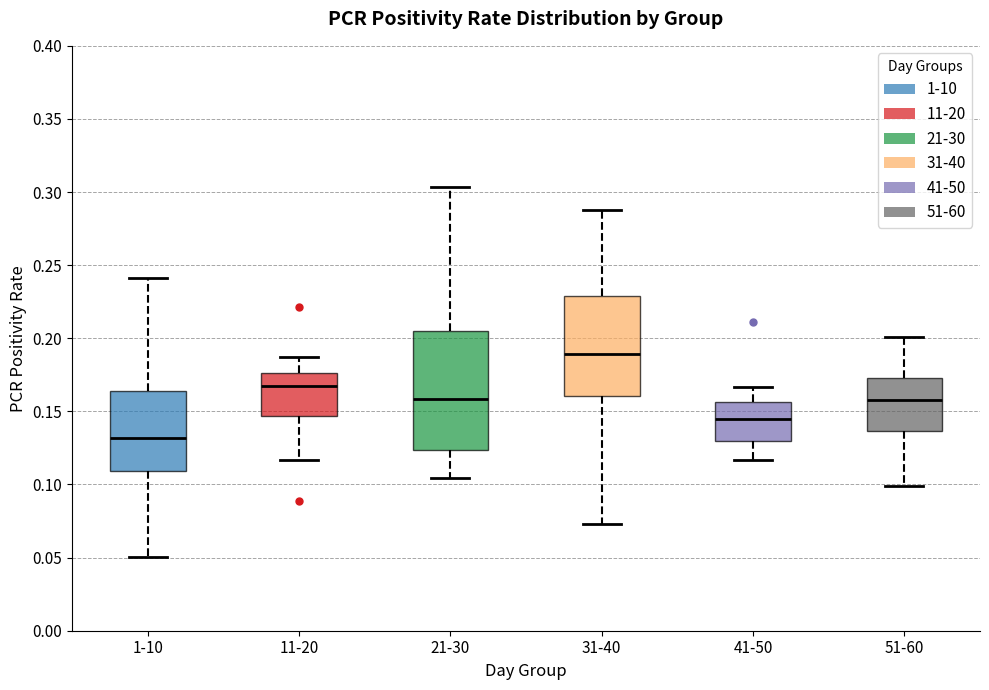

Reading left to right, read every box against the y-axis: the position of its median line, the range the box covers, and the ends of its whiskers. The values are not printed on the chart, so give them approximately, as read against the axis.

1-10: median 0.130, box 0.110 to 0.165, whiskers 0.050 to 0.240
11-20: median 0.170, box 0.145 to 0.175, whiskers 0.115 to 0.190
21-30: median 0.160, box 0.125 to 0.205, whiskers 0.105 to 0.305
31-40: median 0.190, box 0.160 to 0.230, whiskers 0.075 to 0.290
41-50: median 0.145, box 0.130 to 0.155, whiskers 0.115 to 0.165
51-60: median 0.160, box 0.135 to 0.175, whiskers 0.100 to 0.200